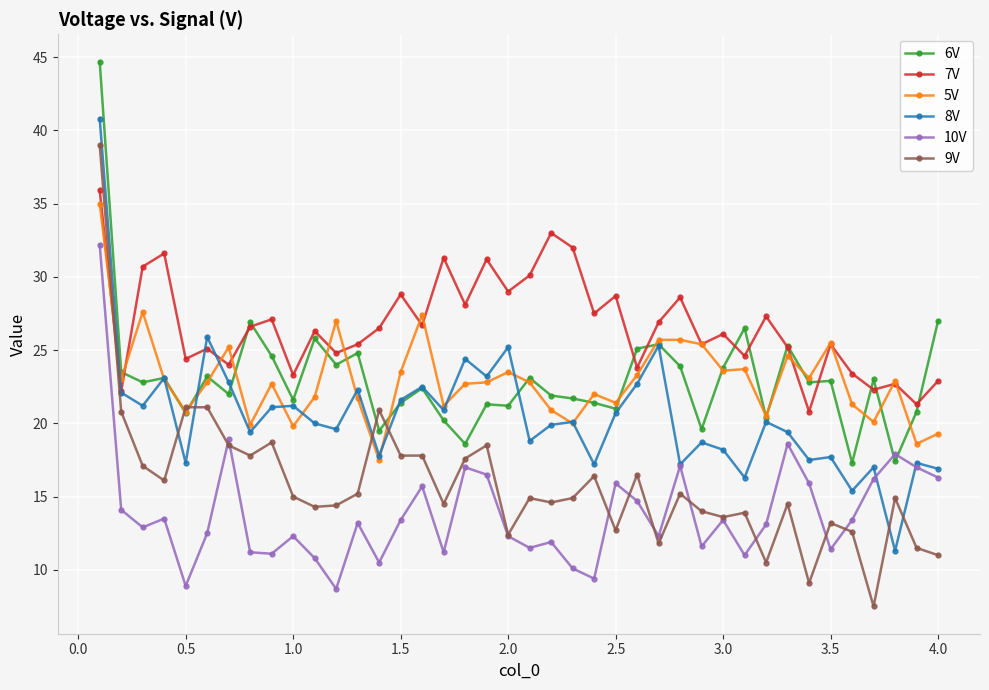

What is the value of the 6V point at the 27th from the left?

25.4